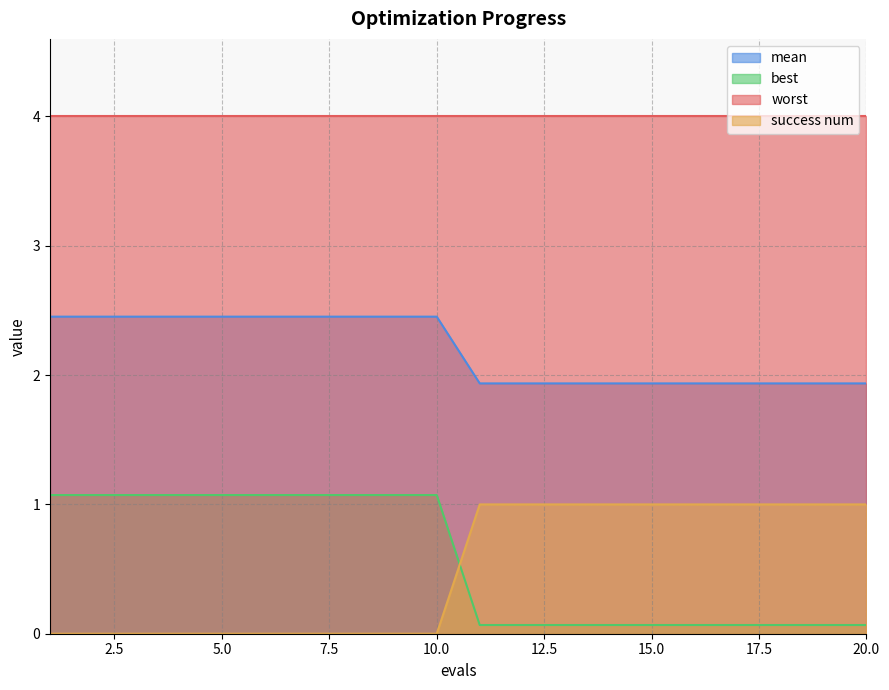

Which series has the widest spread of values?

best